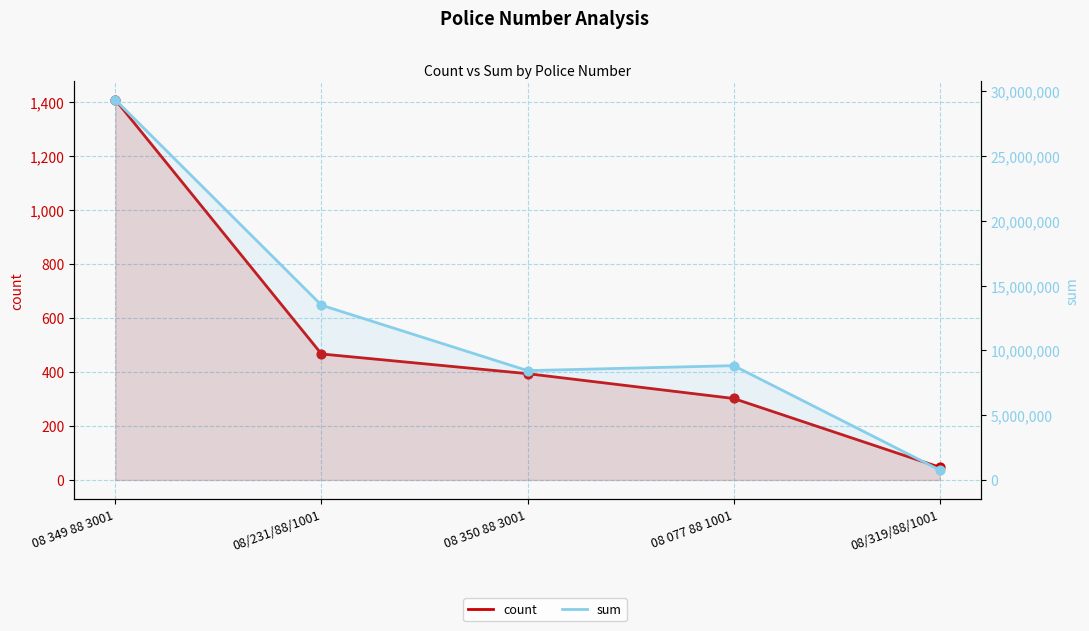

What is the total value across all series at 08 077 88 1001?

8823818